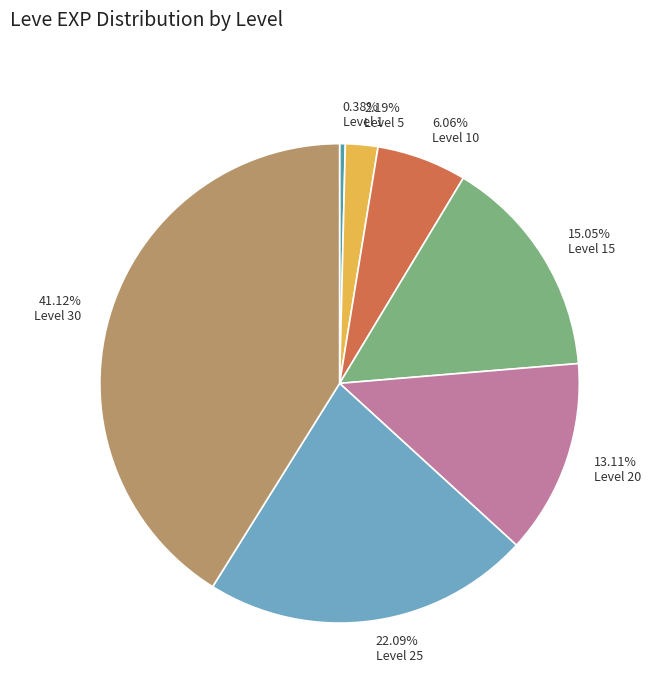

Combined, do 41.12% Level 30 and 0.38% Level 1 account for over 50%?

No